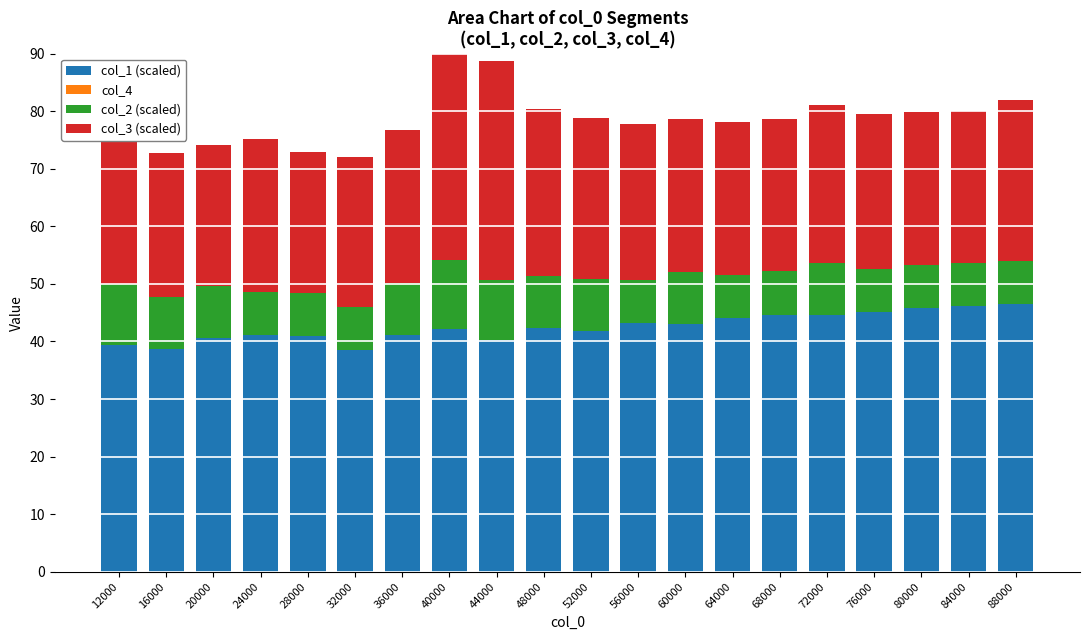

Is the value of col_4 at 36000 greater than the value of col_2 (scaled) at 48000?

No